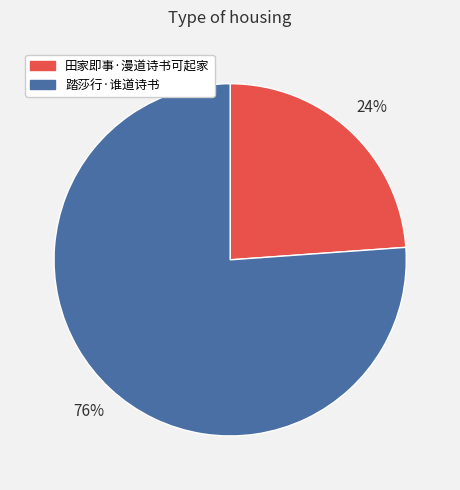

Which slice is the smallest?

田家即事·漫道诗书可起家